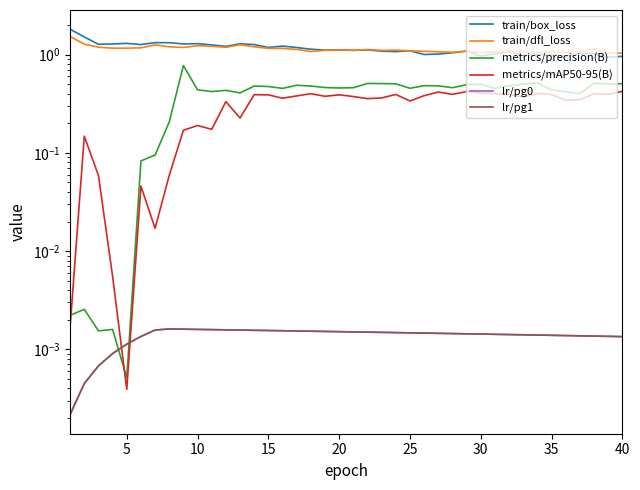

Reading left to right, list all the values displayed in this chart.

train/box_loss: 1.8	1.5	1.3	1.3	1.3	1.3	1.3	1.3	1.3	1.3	1.3	1.2	1.3	1.3	1.2	1.2	1.2	1.1	1.1	1.1	1.1	1.1	1.1	1.1	1.1	1.0	1.0	1.0	1.1	1.0	1.0	1.1	1.0	1.0	1.0	1.0	1.0	1.0	0.9	1.0
train/dfl_loss: 1.5	1.3	1.2	1.2	1.2	1.2	1.3	1.2	1.2	1.2	1.2	1.2	1.3	1.2	1.2	1.2	1.1	1.1	1.1	1.1	1.1	1.1	1.1	1.1	1.1	1.1	1.1	1.1	1.1	1.0	1.1	1.1	1.1	1.0	1.1	1.0	1.1	1.1	1.0	1.0
metrics/precision(B): 0.0	0.0	0.0	0.0	0.0	0.1	0.1	0.2	0.8	0.4	0.4	0.4	0.4	0.5	0.5	0.5	0.5	0.5	0.5	0.5	0.5	0.5	0.5	0.5	0.5	0.5	0.5	0.5	0.5	0.5	0.5	0.5	0.5	0.5	0.4	0.4	0.4	0.5	0.5	0.5
metrics/mAP50-95(B): 0.0	0.1	0.1	0.0	0.0	0.0	0.0	0.1	0.2	0.2	0.2	0.3	0.2	0.4	0.4	0.4	0.4	0.4	0.4	0.4	0.4	0.4	0.4	0.4	0.3	0.4	0.4	0.4	0.4	0.4	0.4	0.4	0.4	0.4	0.4	0.3	0.3	0.4	0.4	0.4
lr/pg0: 0.0	0.0	0.0	0.0	0.0	0.0	0.0	0.0	0.0	0.0	0.0	0.0	0.0	0.0	0.0	0.0	0.0	0.0	0.0	0.0	0.0	0.0	0.0	0.0	0.0	0.0	0.0	0.0	0.0	0.0	0.0	0.0	0.0	0.0	0.0	0.0	0.0	0.0	0.0	0.0
lr/pg1: 0.0	0.0	0.0	0.0	0.0	0.0	0.0	0.0	0.0	0.0	0.0	0.0	0.0	0.0	0.0	0.0	0.0	0.0	0.0	0.0	0.0	0.0	0.0	0.0	0.0	0.0	0.0	0.0	0.0	0.0	0.0	0.0	0.0	0.0	0.0	0.0	0.0	0.0	0.0	0.0